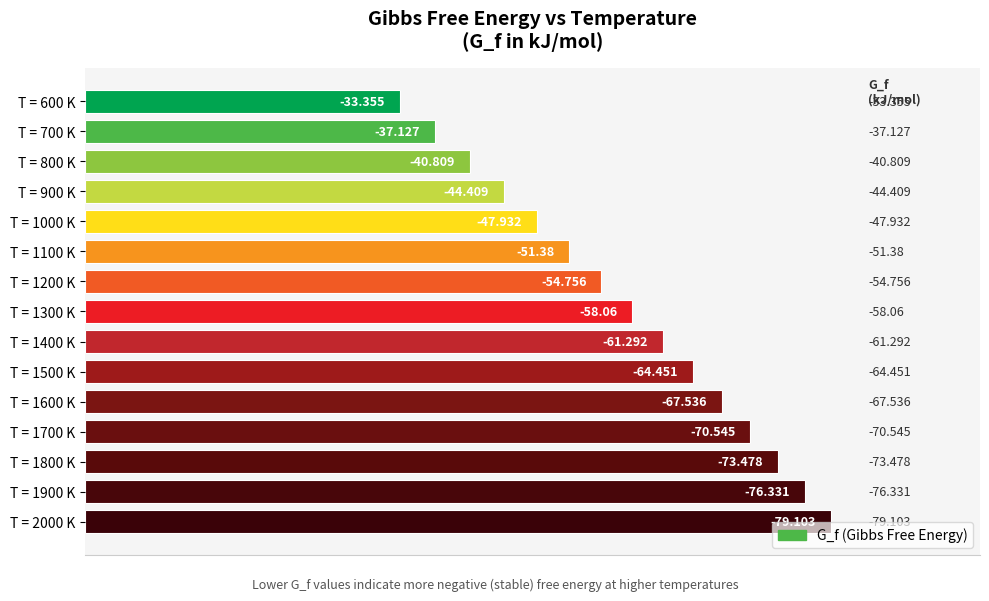

Are the bars horizontal?

Yes